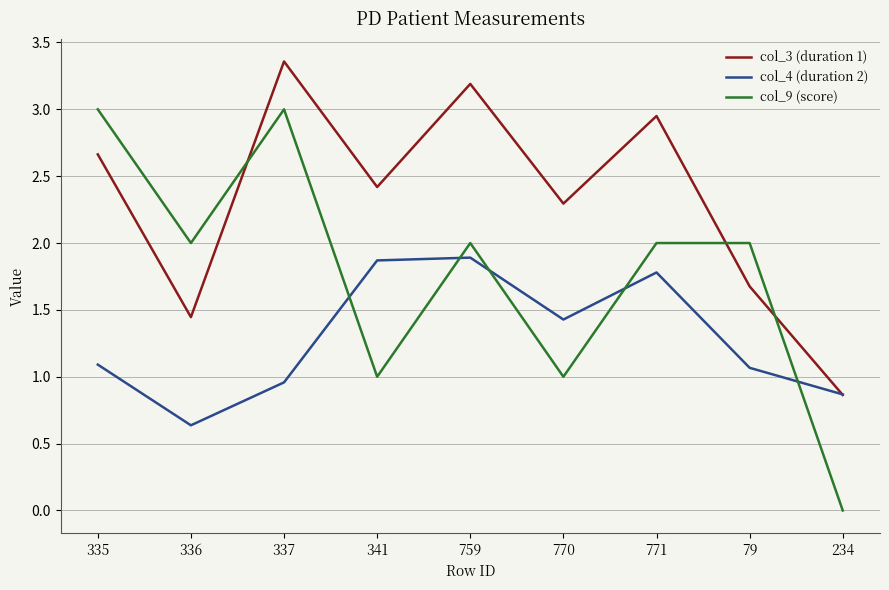

Which series has the largest range (max minus min)?

col_9 (score)